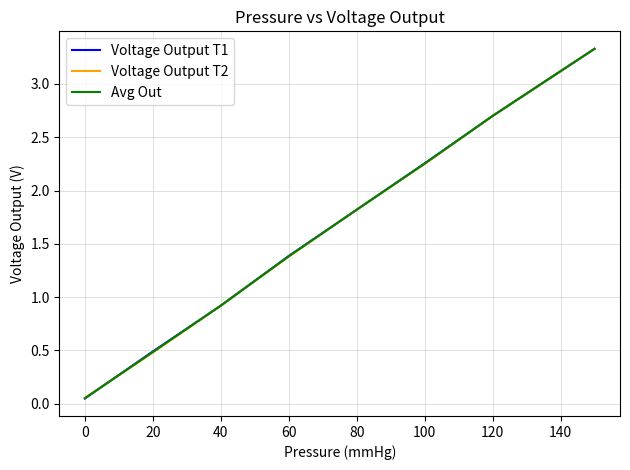

Rank the series by their average value, from highest to lowest.

Voltage Output T1, Avg Out, Voltage Output T2